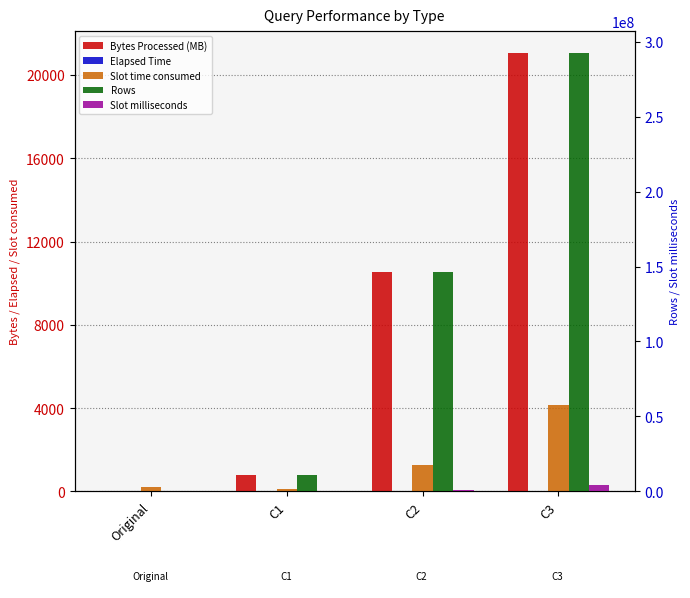

What are all the series names shown in the legend?

Bytes Processed (MB), Elapsed Time, Slot time consumed, Rows, Slot milliseconds